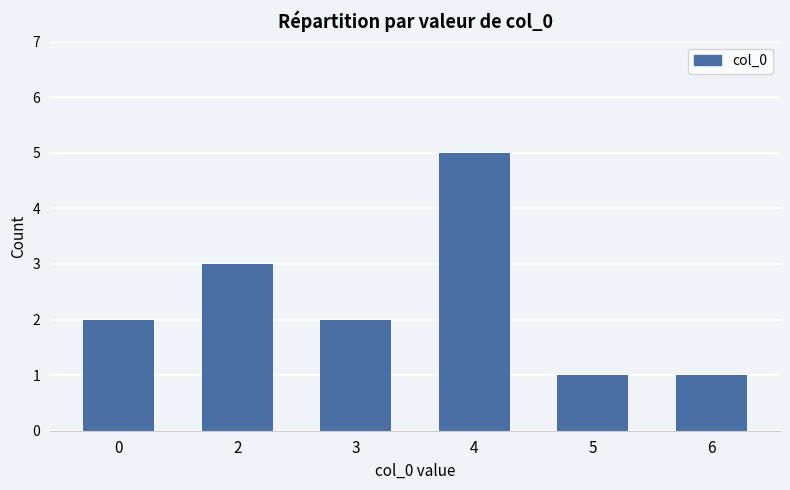

What is the value of the 1st bar from the left?

2